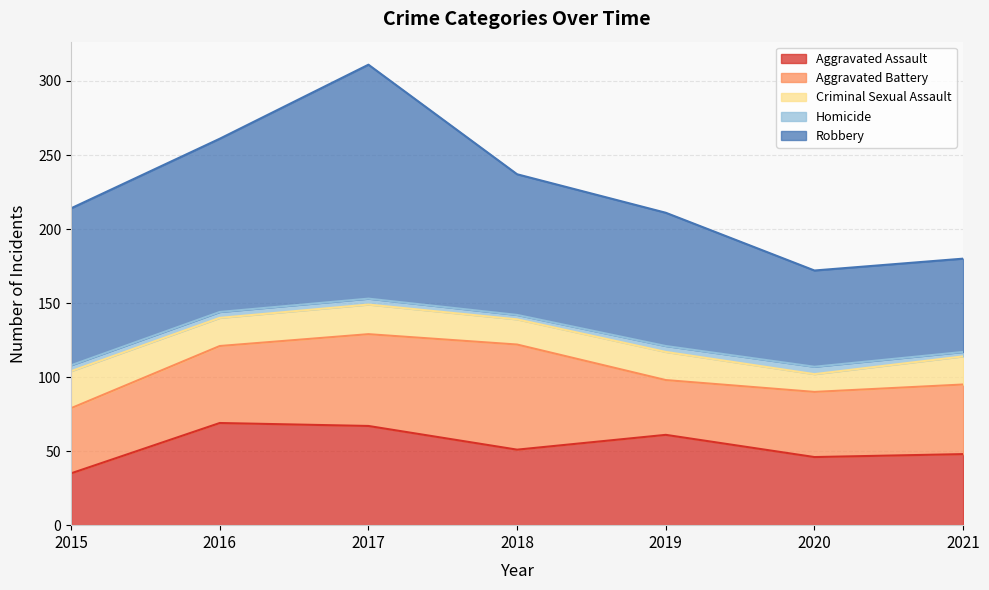

Does the chart have visible grid lines?

Yes